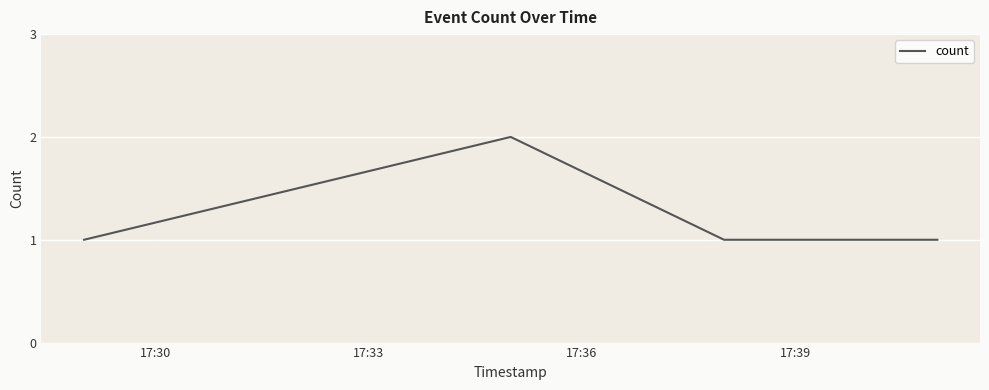

True or false: there are more than 0 points higher than both neighbors.

True